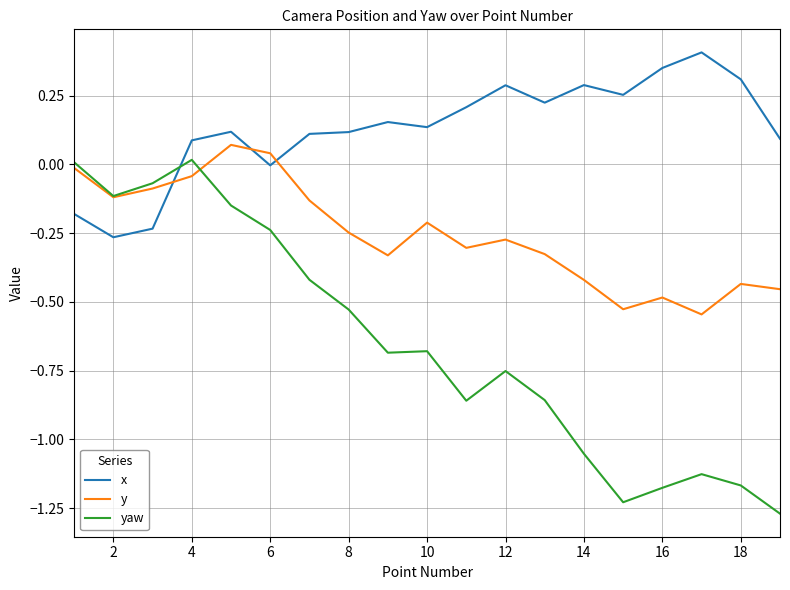

Which series has the largest range (max minus min)?

yaw